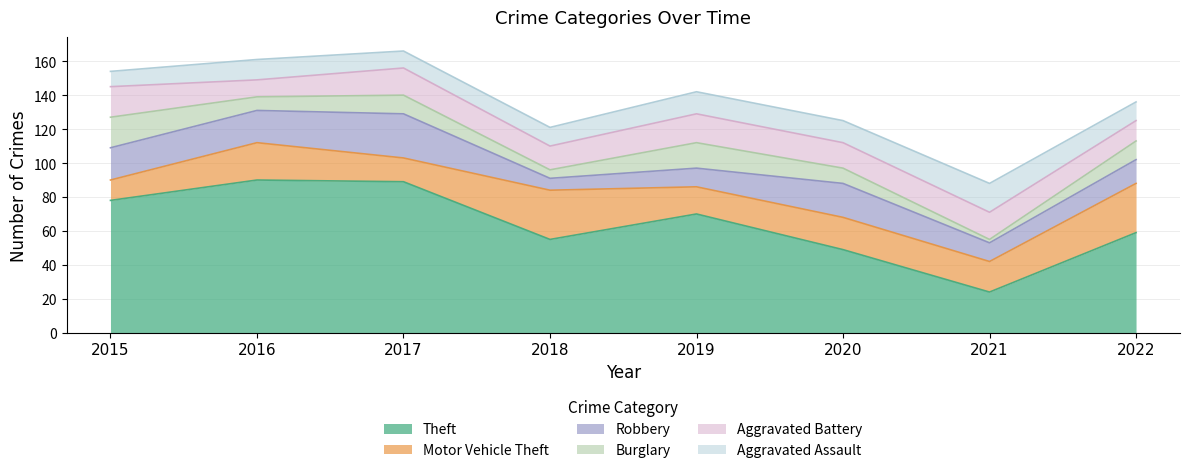

Which has a higher value, 2015 or 2019?

2015